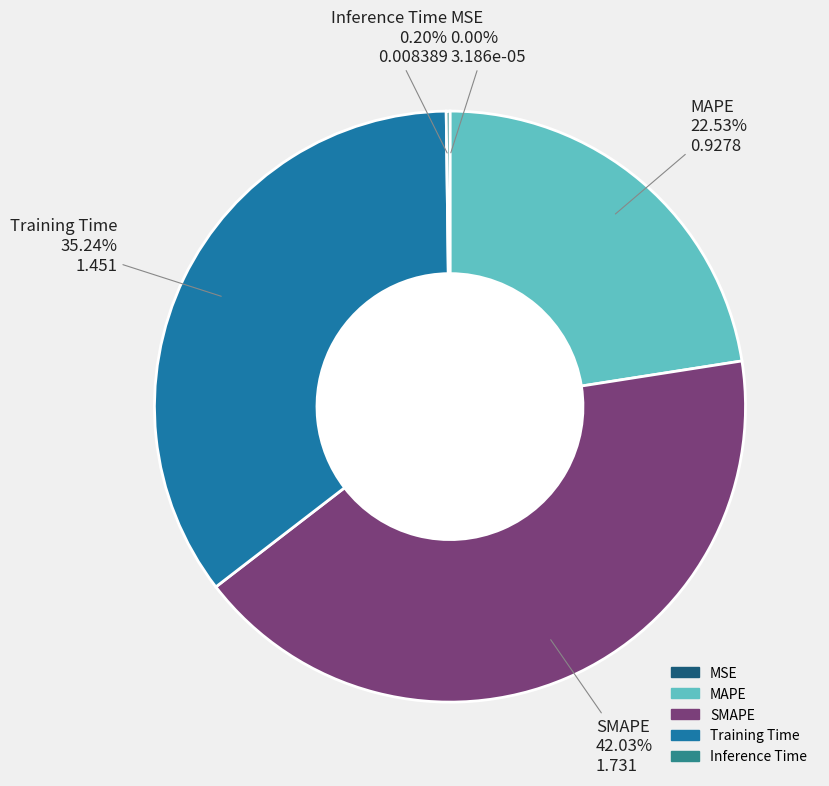

Does any single category account for the majority?

No